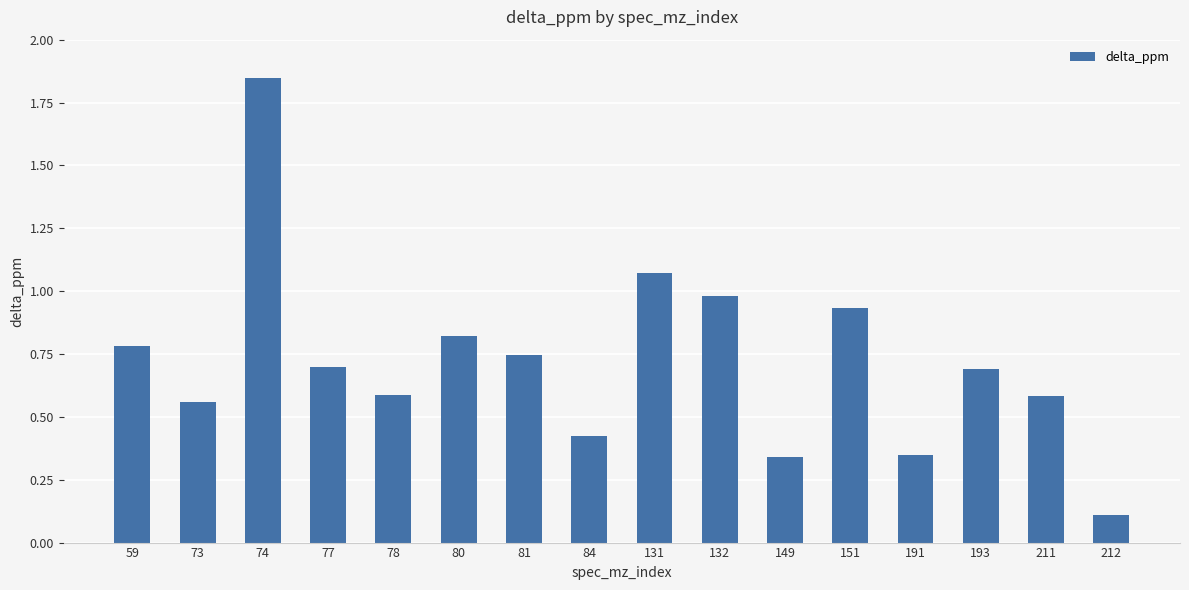

What is the change in value from 77 to 132?

+0.3